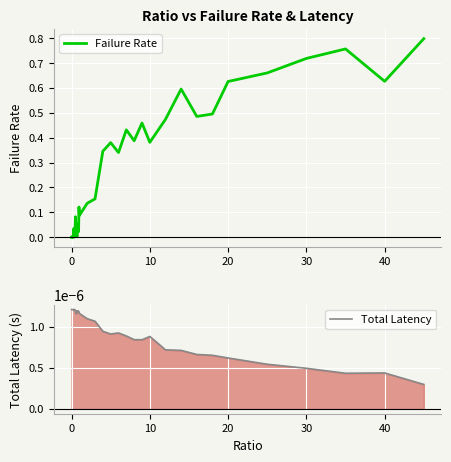

True or false: Failure Rate has a value of 0.5 at 0.

False